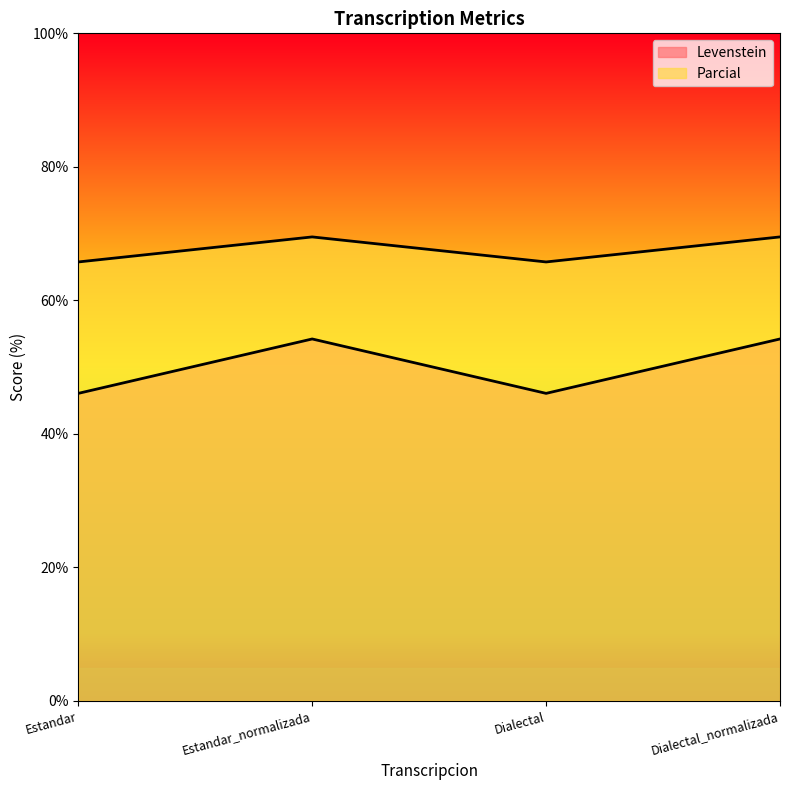

How many lines are shown in the chart?

2